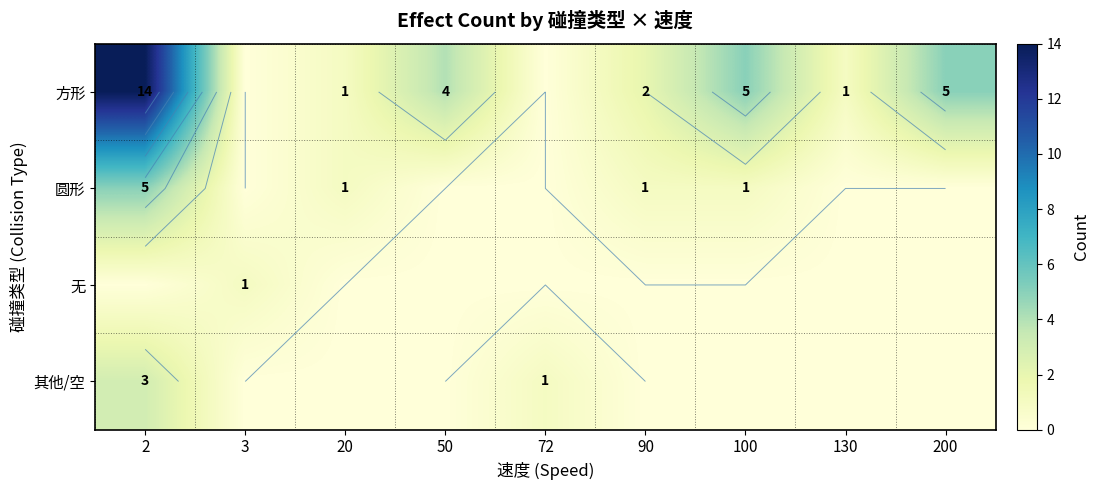

The 其他/空 series shows 0 at 20. True or false?

True